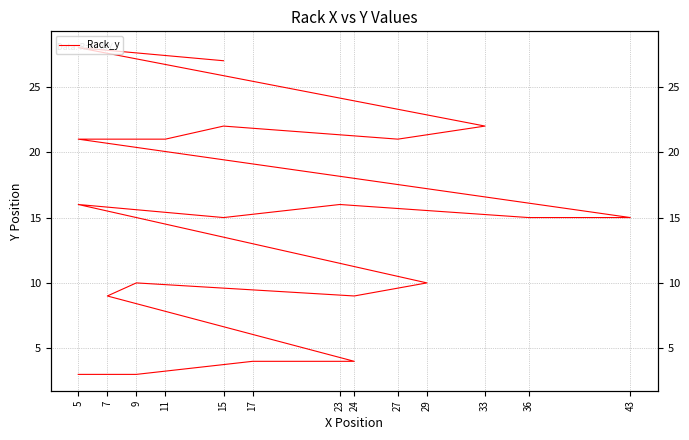

True or false: the data has more than 2 interior local peaks.

True